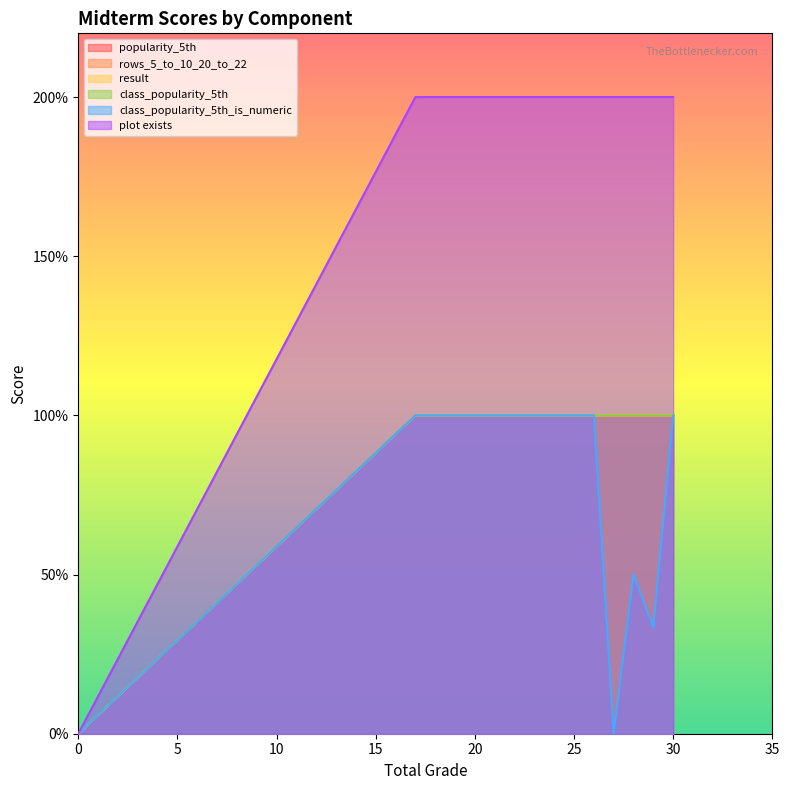

Is it true that rows_5_to_10_20_to_22 equals 1 at 25?

True